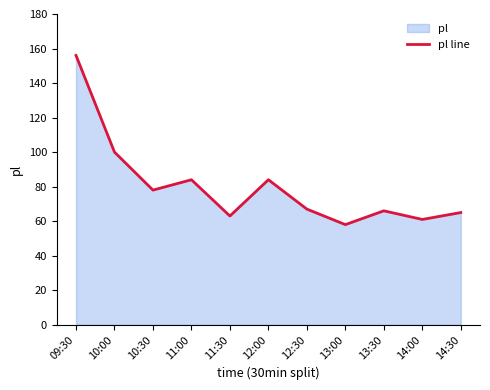

Approximately how many times larger is the value at 14:30 compared to 11:00?

0.8